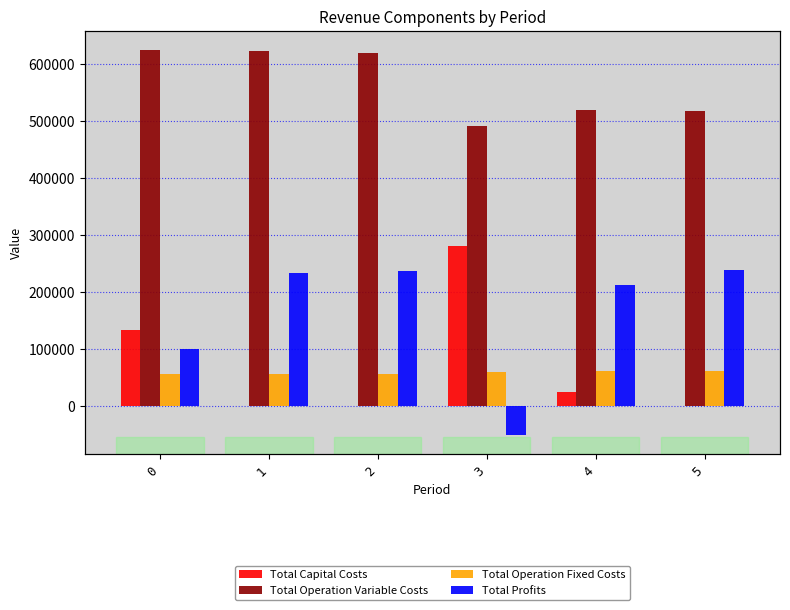

Which series has the largest total across all categories?

Total Operation Variable Costs